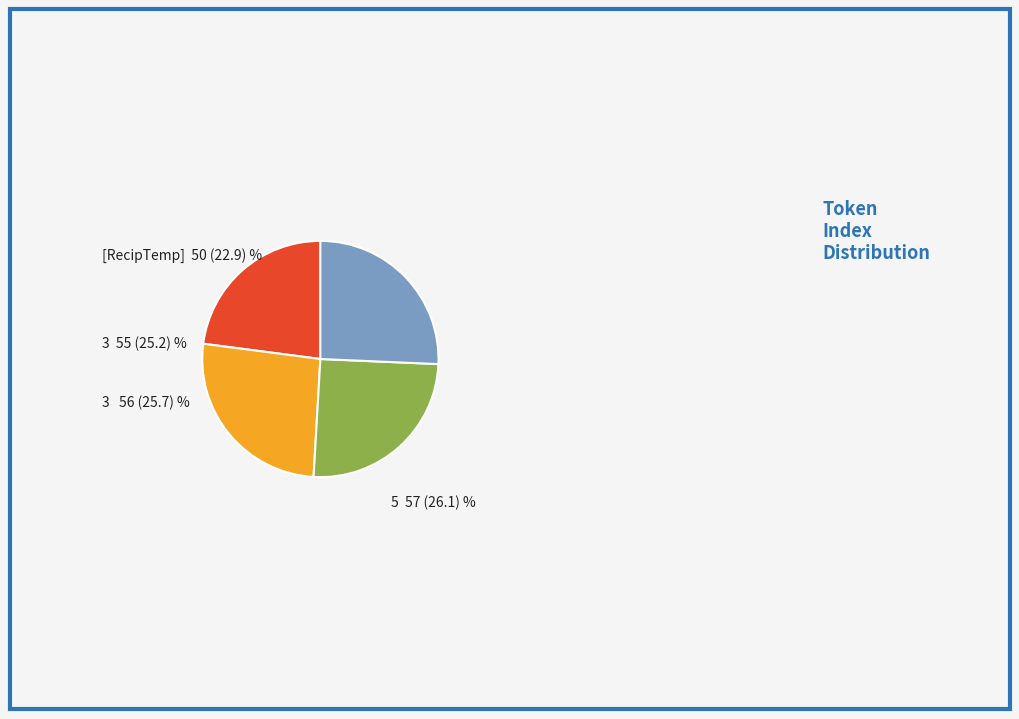

How many segments does this pie chart have?

4